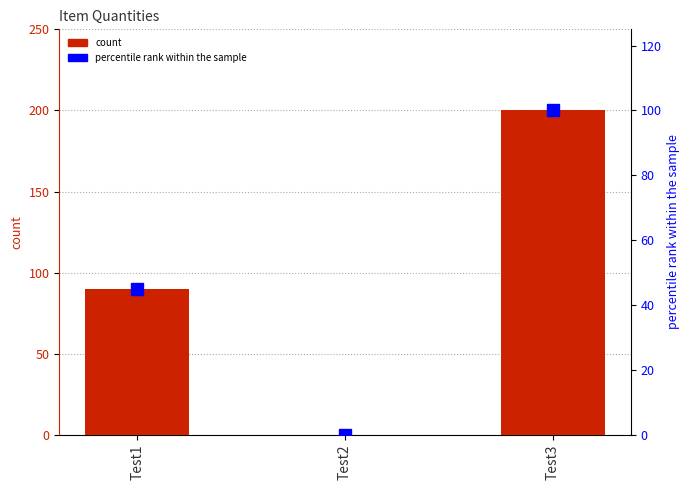

Which category has the highest value in the percentile rank within the sample series?

Test3